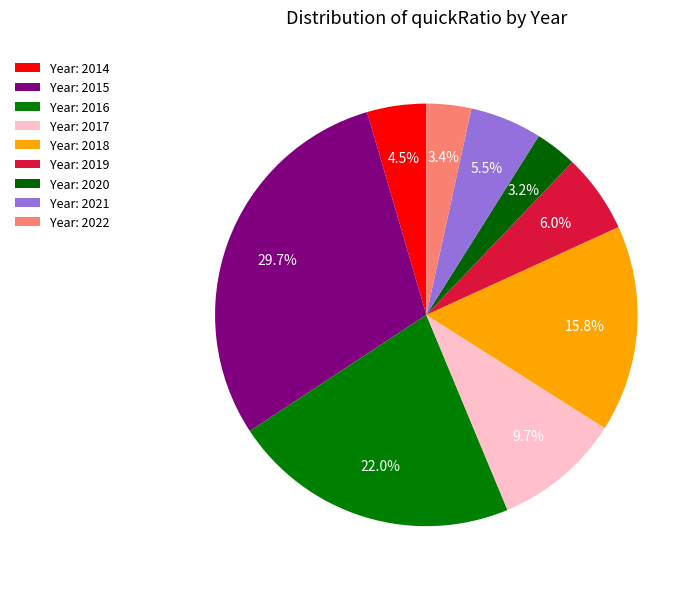

Is there a majority slice in this chart?

No